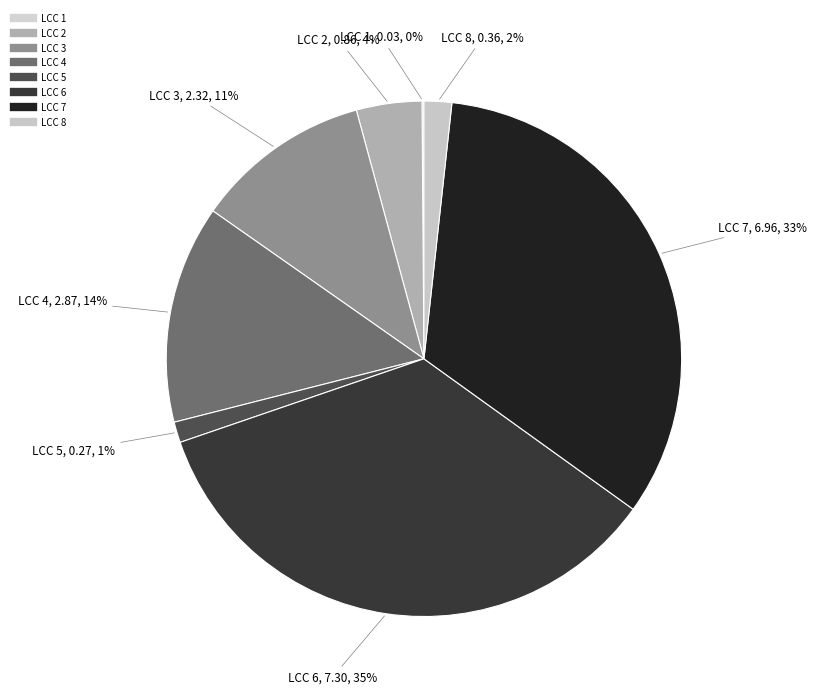

Which slice is the smallest?

1